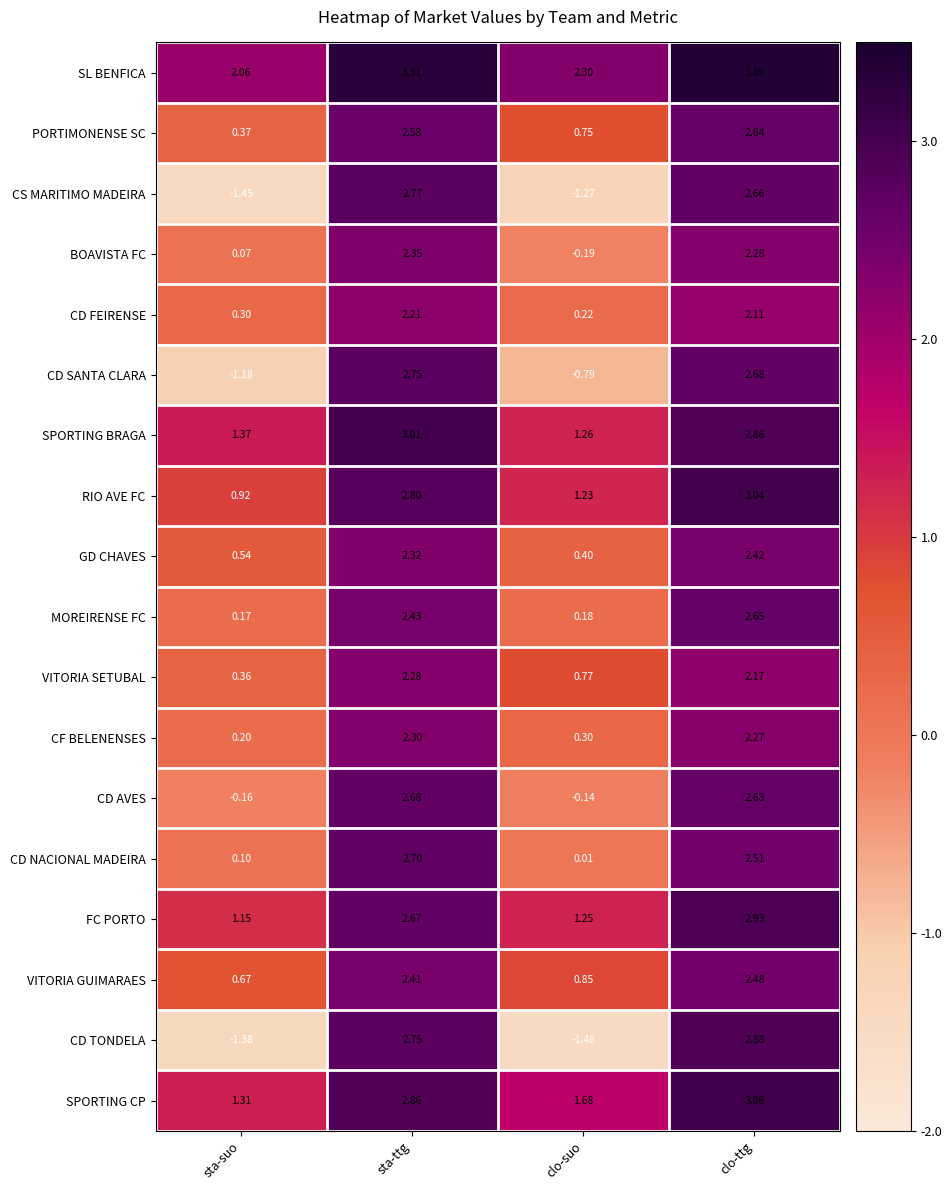

Which series has the largest total across all categories?

SL BENFICA